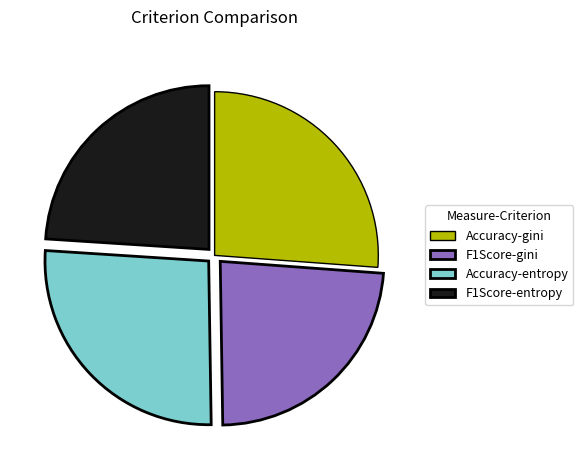

Does any single category account for the majority?

No